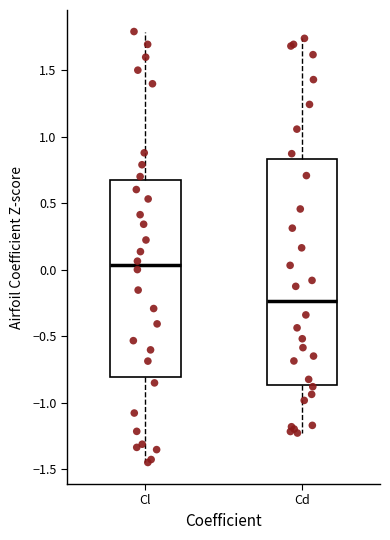

Reading left to right, read every box against the y-axis: the position of its median line, the range the box covers, and the ends of its whiskers. The values are not printed on the chart, so give them approximately, as read against the axis.

Cl: median 0.05, box -0.80 to 0.70, whiskers -1.45 to 1.80
Cd: median -0.25, box -0.85 to 0.85, whiskers -1.25 to 1.75